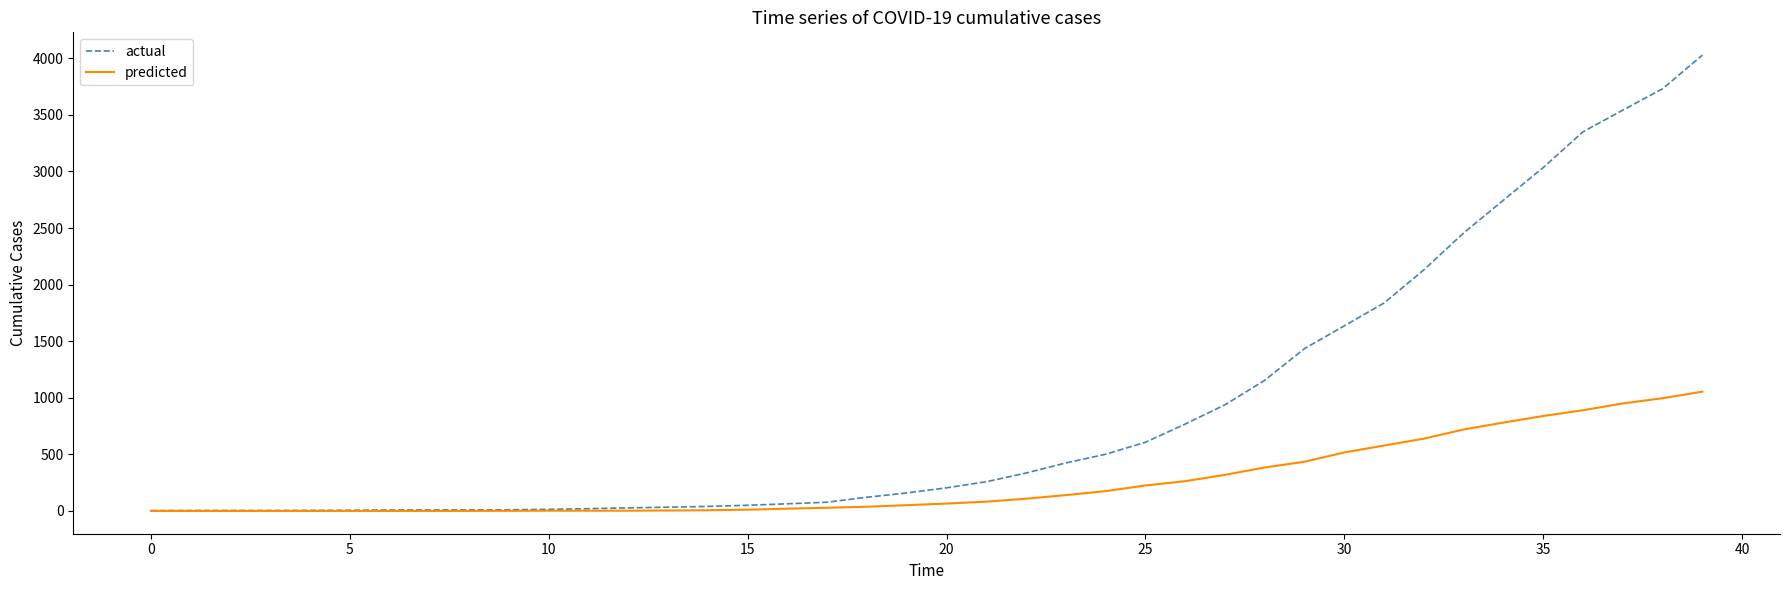

What is the maximum value for actual?

4028